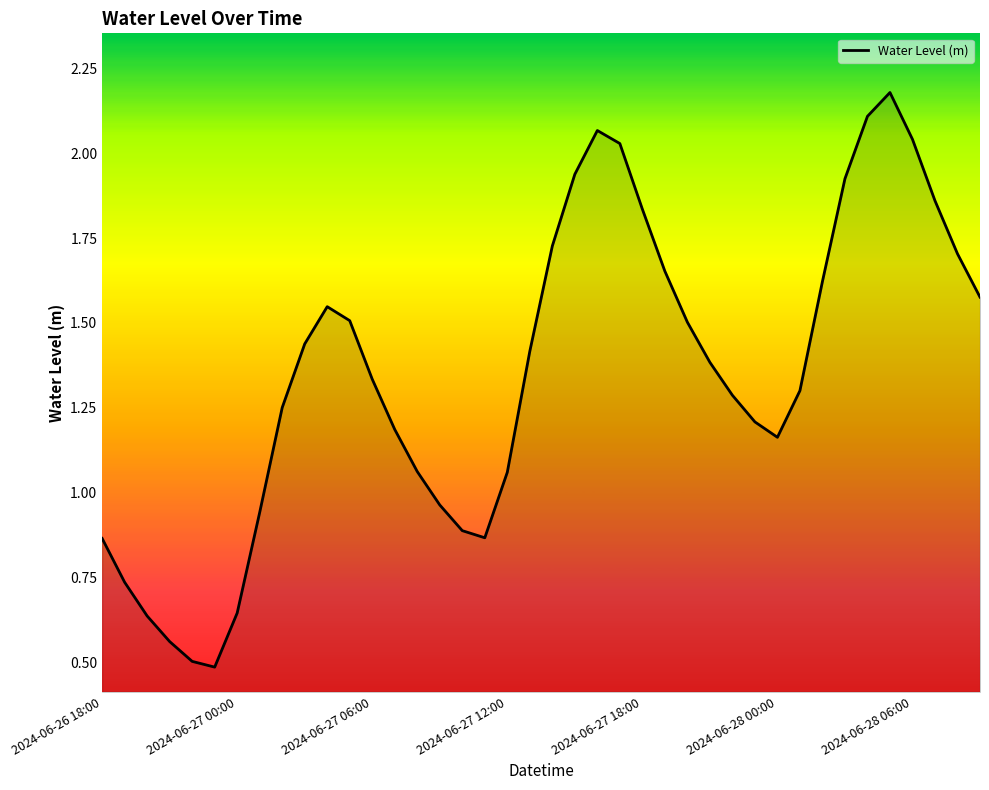

What is the minimum value shown in the chart?

0.5